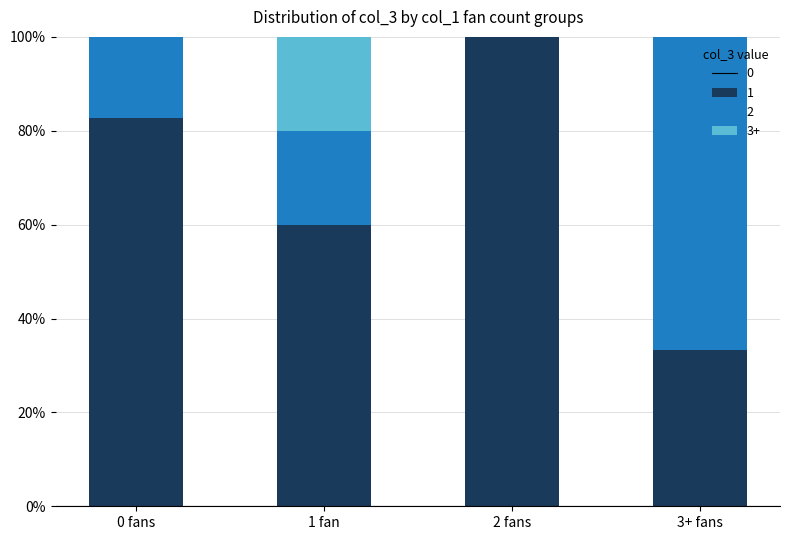

Reading right to left, list the values for the 0 series.

3+ fans=33.3	2 fans=100.0	1 fan=60.0	0 fans=82.8